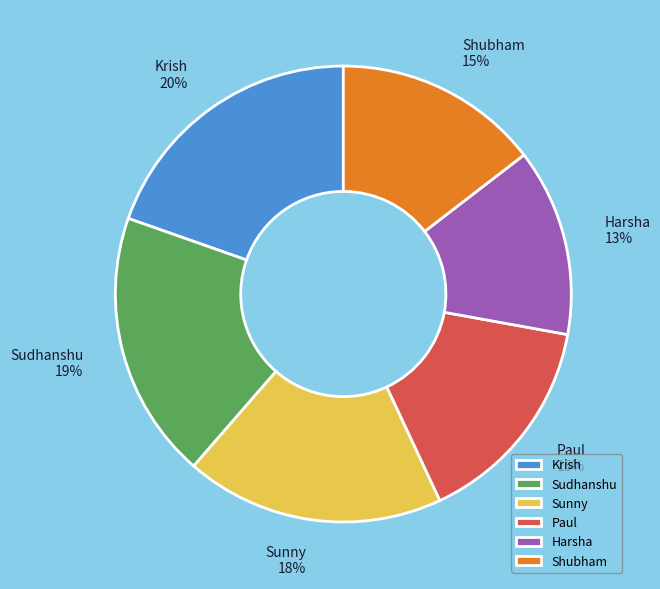

Is the sum of Sunny and Sudhanshu greater than half?

No